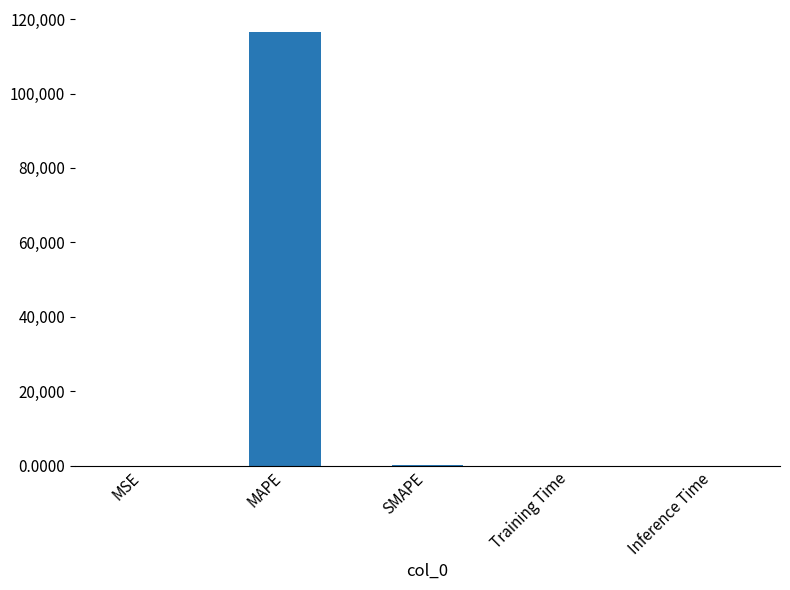

What is the sum of all values?

116827.2